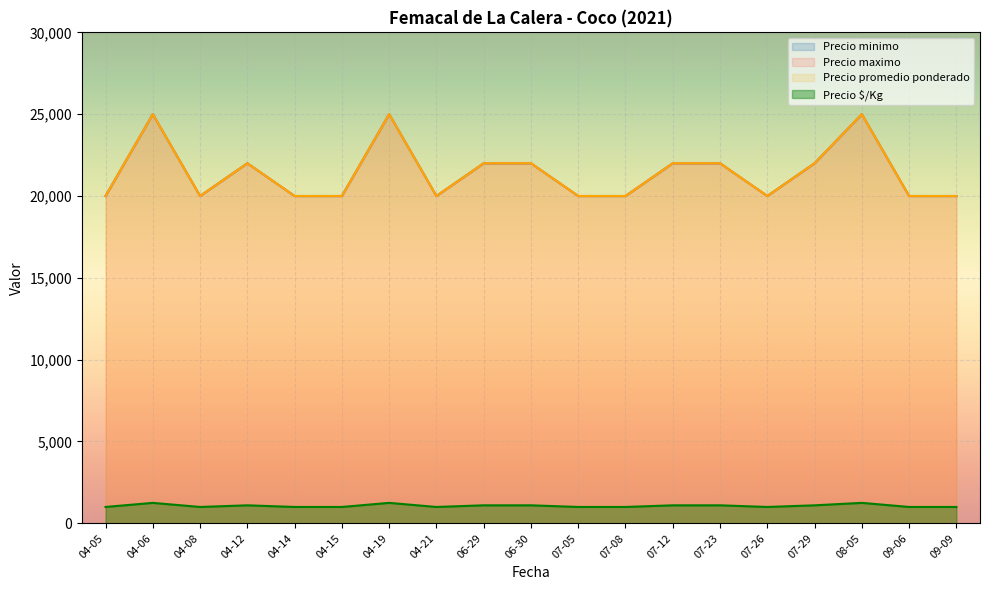

Reading right to left, what are all the values shown in this chart?

Precio minimo: 20000	20000	25000	22000	20000	22000	22000	20000	20000	22000	22000	20000	25000	20000	20000	22000	20000	25000	20000
Precio maximo: 20000	20000	25000	22000	20000	22000	22000	20000	20000	22000	22000	20000	25000	20000	20000	22000	20000	25000	20000
Precio promedio ponderado: 20000	20000	25000	22000	20000	22000	22000	20000	20000	22000	22000	20000	25000	20000	20000	22000	20000	25000	20000
Precio $/Kg: 1000	1000	1250	1100	1000	1100	1100	1000	1000	1100	1100	1000	1250	1000	1000	1100	1000	1250	1000